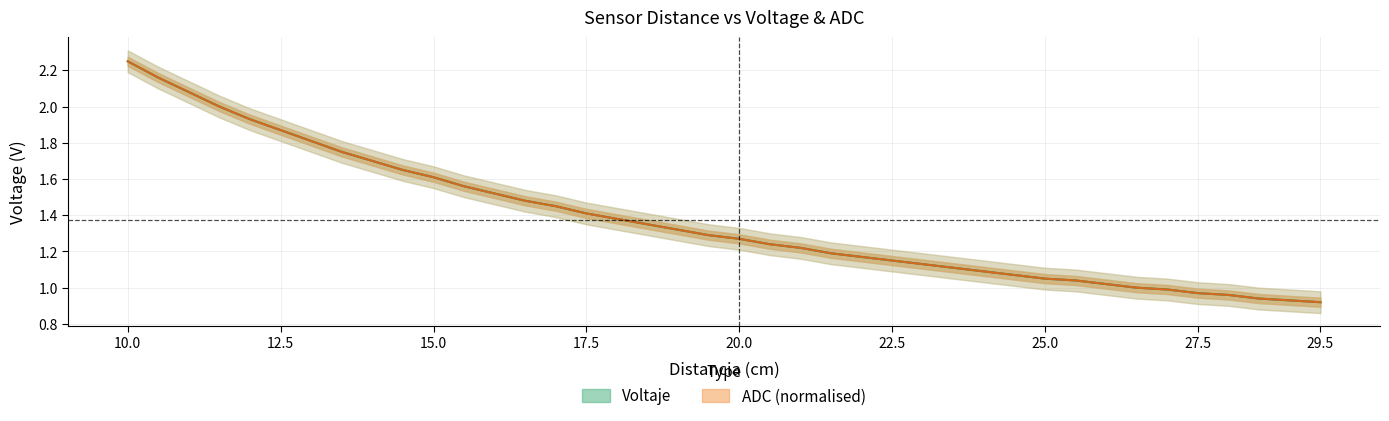

Rank the series by their average value, from highest to lowest.

Voltaje, ADC